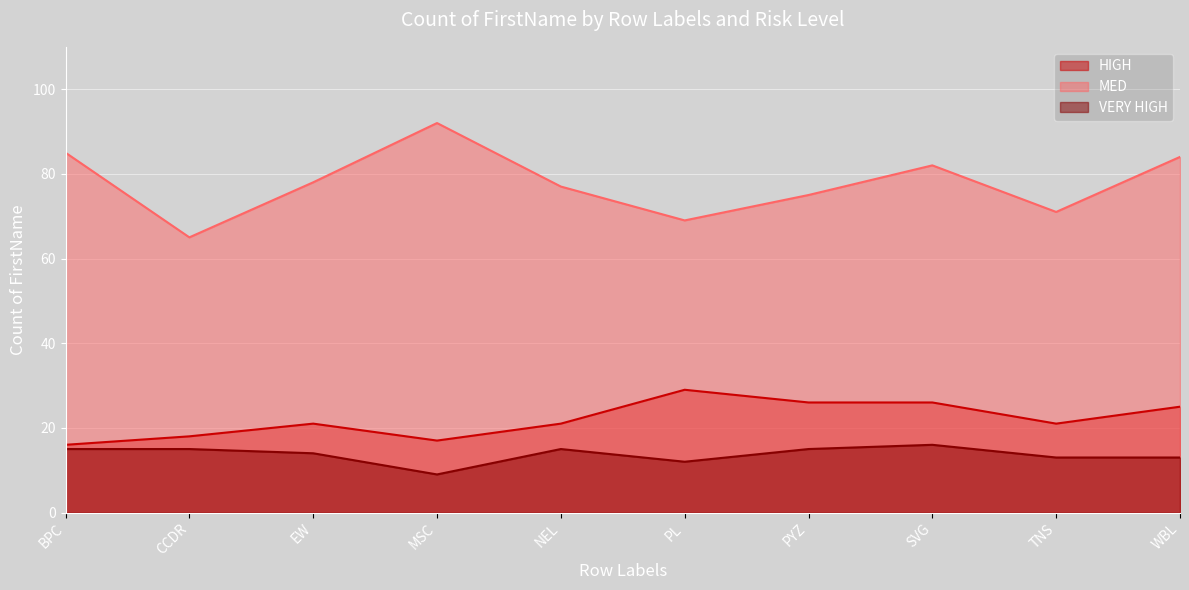

Reading left to right, list all the values displayed in this chart.

HIGH: 16	18	21	17	21	29	26	26	21	25
MED: 85	65	78	92	77	69	75	82	71	84
VERY HIGH: 15	15	14	9	15	12	15	16	13	13